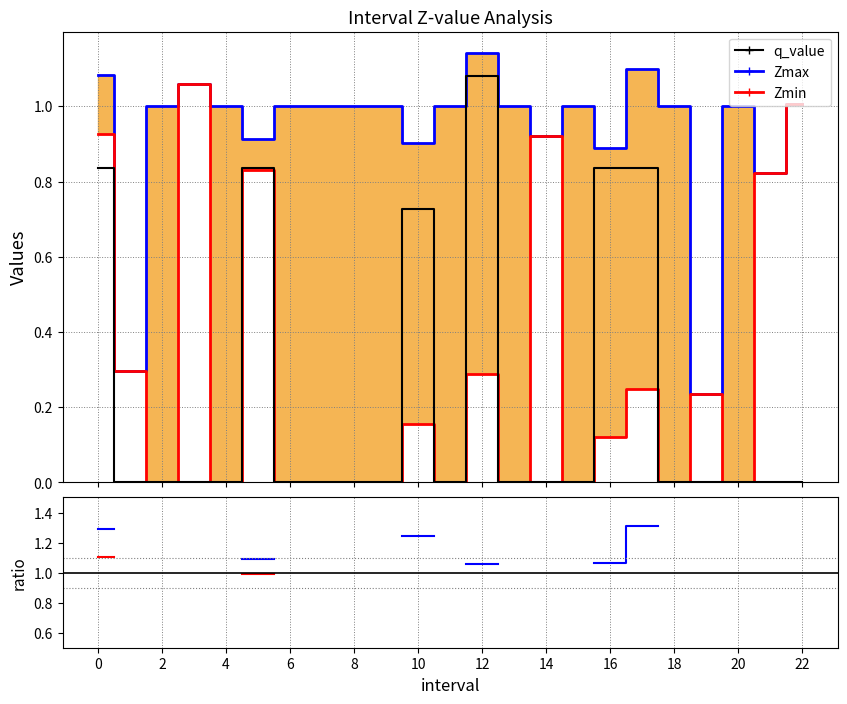

True or false: Zmax has more than 2 interior local peaks.

False